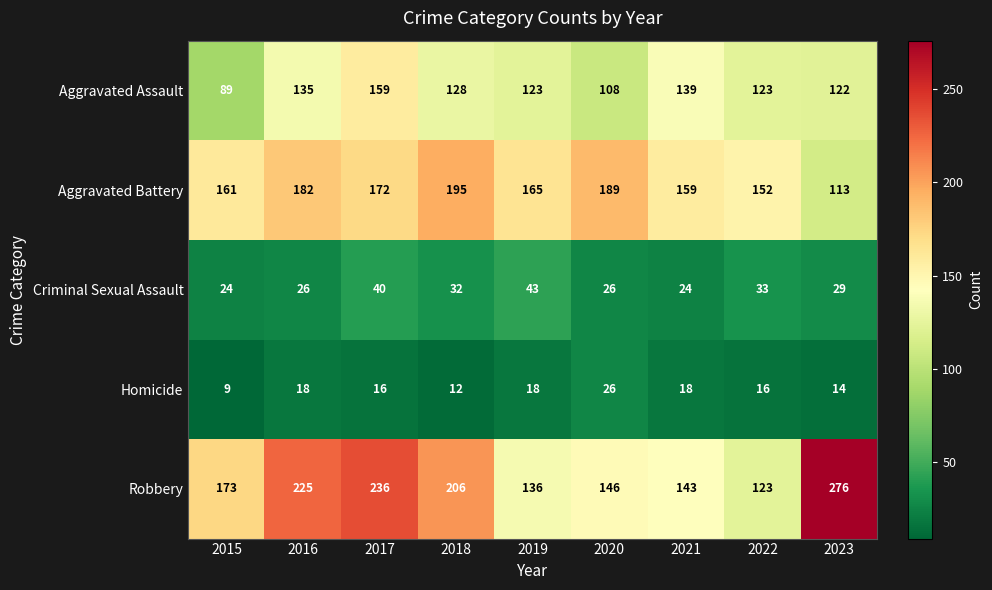

What is the sum of the Criminal Sexual Assault values at 2019 and 2017?

83